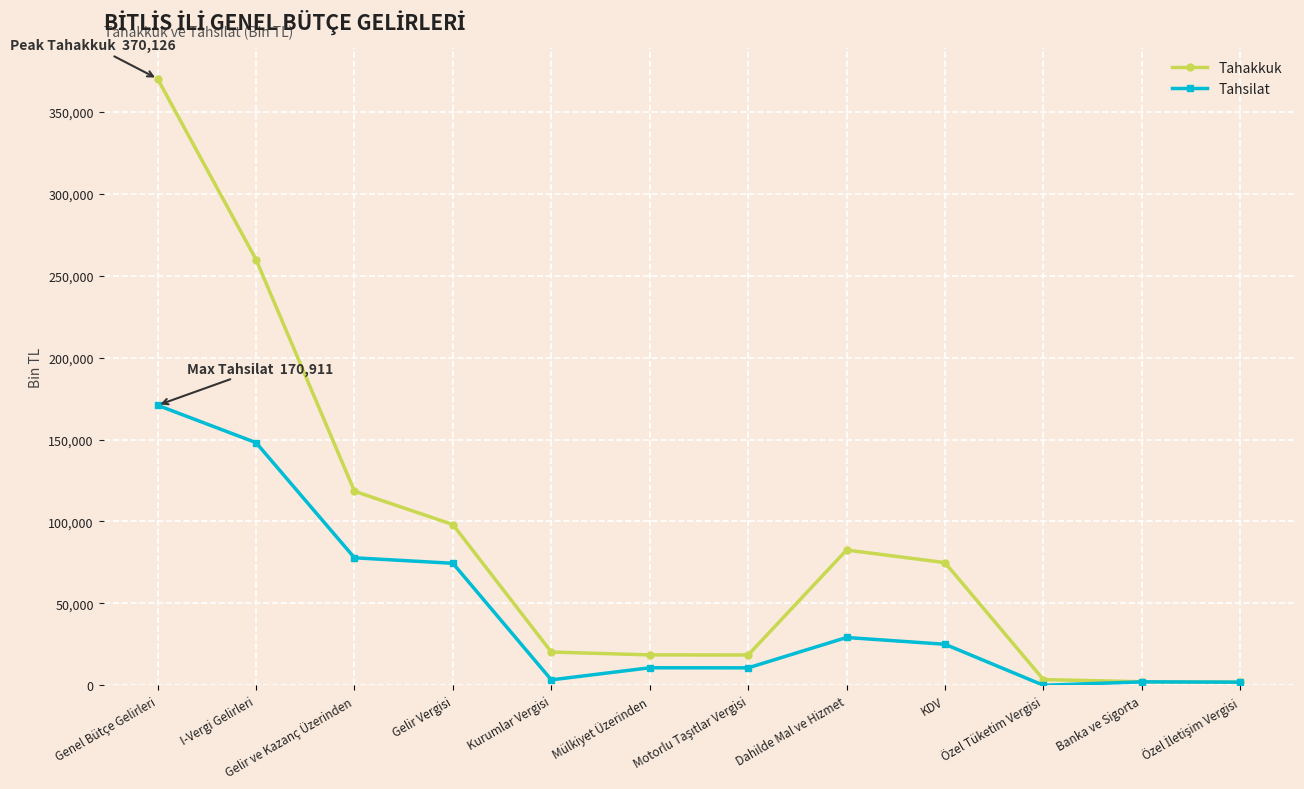

At how many categories does at least one series exceed 61457?

6